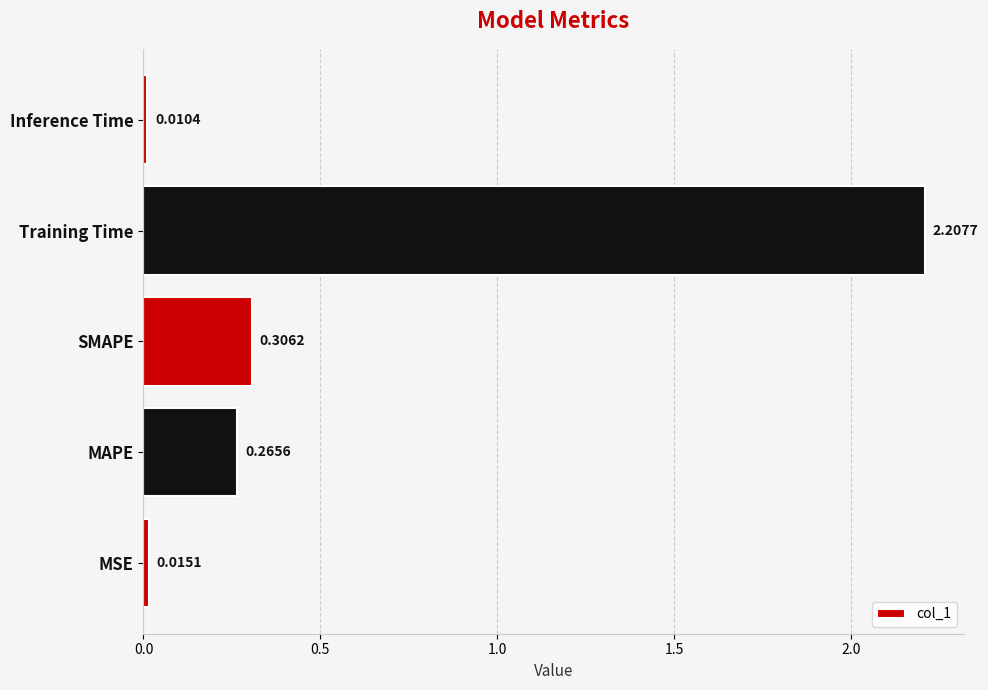

What is the sum of the values at MAPE and SMAPE?

0.6